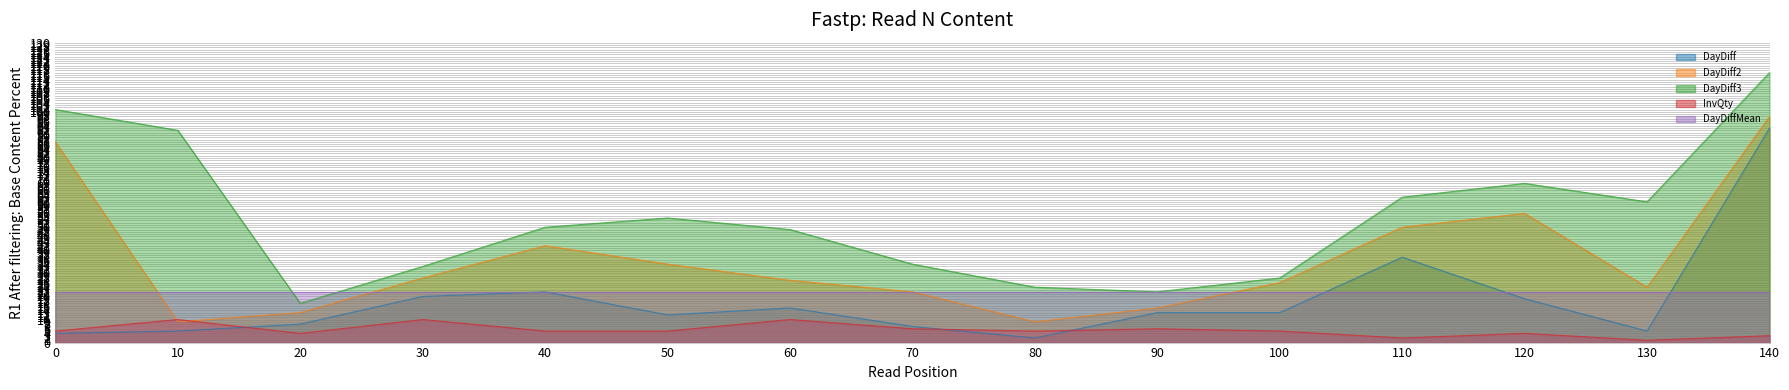

How many values in the DayDiff series are below 13?

7